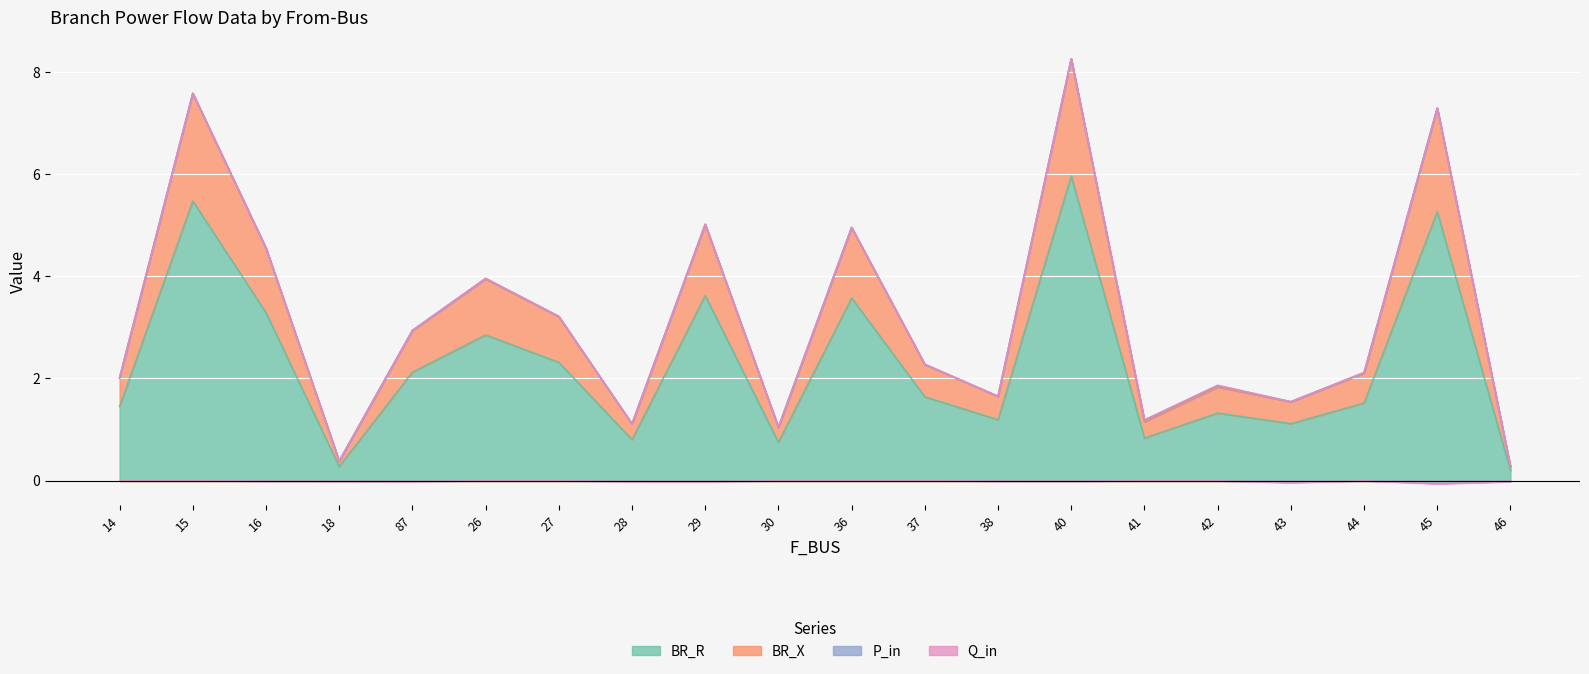

What is the label of the 12th point from the right?

29